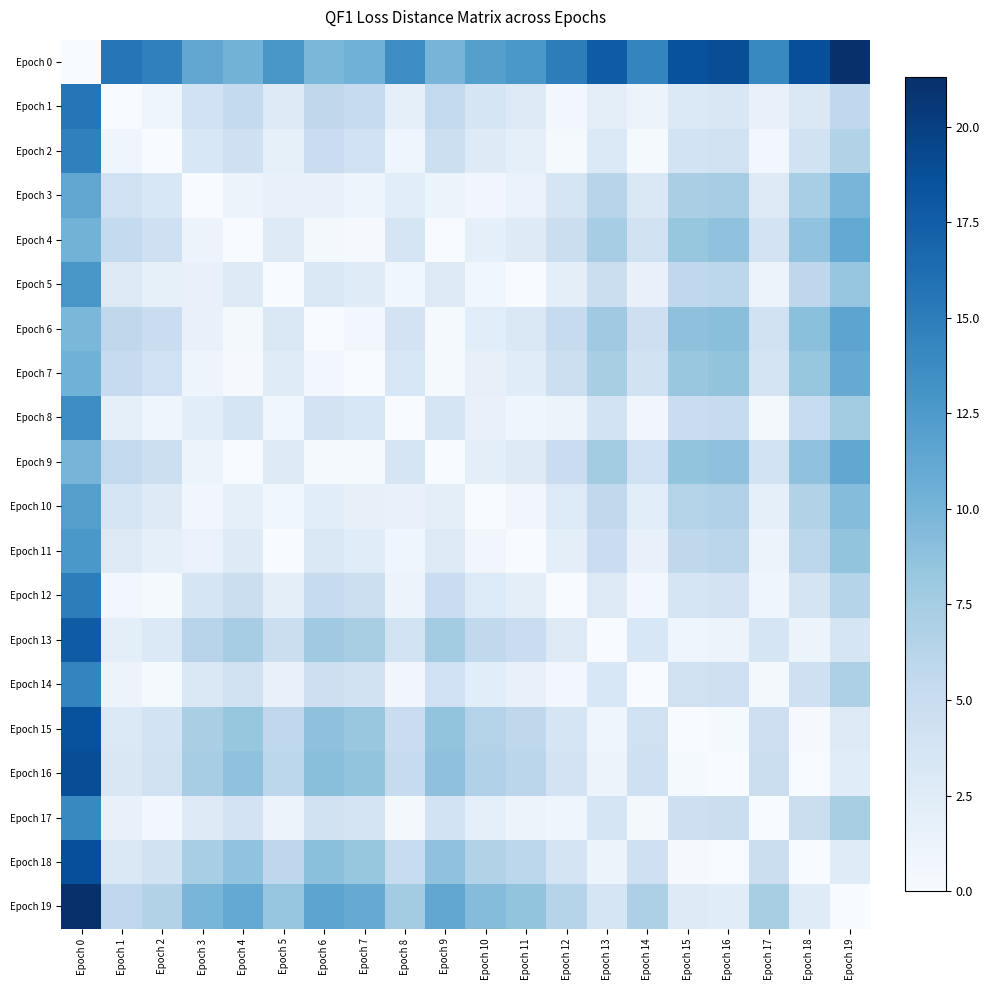

Reading left to right, transcribe all the data shown in this chart.

Epoch 0: Epoch 0=0.0	Epoch 1=15.6	Epoch 2=14.6	Epoch 3=11.3	Epoch 4=10.2	Epoch 5=12.8	Epoch 6=9.8	Epoch 7=10.3	Epoch 8=13.7	Epoch 9=10.1	Epoch 10=12.1	Epoch 11=12.8	Epoch 12=15.0	Epoch 13=17.6	Epoch 14=14.4	Epoch 15=18.6	Epoch 16=18.8	Epoch 17=14.0	Epoch 18=18.7	Epoch 19=21.3
Epoch 1: Epoch 0=15.6	Epoch 1=0.0	Epoch 2=1.0	Epoch 3=4.3	Epoch 4=5.5	Epoch 5=2.8	Epoch 6=5.8	Epoch 7=5.3	Epoch 8=2.0	Epoch 9=5.6	Epoch 10=3.6	Epoch 11=2.8	Epoch 12=0.7	Epoch 13=2.0	Epoch 14=1.2	Epoch 15=2.9	Epoch 16=3.2	Epoch 17=1.6	Epoch 18=3.1	Epoch 19=5.7
Epoch 2: Epoch 0=14.6	Epoch 1=1.0	Epoch 2=0.0	Epoch 3=3.3	Epoch 4=4.5	Epoch 5=1.8	Epoch 6=4.9	Epoch 7=4.3	Epoch 8=1.0	Epoch 9=4.6	Epoch 10=2.6	Epoch 11=1.8	Epoch 12=0.3	Epoch 13=3.0	Epoch 14=0.3	Epoch 15=3.9	Epoch 16=4.2	Epoch 17=0.6	Epoch 18=4.1	Epoch 19=6.7
Epoch 3: Epoch 0=11.3	Epoch 1=4.3	Epoch 2=3.3	Epoch 3=0.0	Epoch 4=1.2	Epoch 5=1.5	Epoch 6=1.5	Epoch 7=1.0	Epoch 8=2.3	Epoch 9=1.3	Epoch 10=0.7	Epoch 11=1.5	Epoch 12=3.6	Epoch 13=6.3	Epoch 14=3.0	Epoch 15=7.2	Epoch 16=7.5	Epoch 17=2.7	Epoch 18=7.4	Epoch 19=10.0
Epoch 4: Epoch 0=10.2	Epoch 1=5.5	Epoch 2=4.5	Epoch 3=1.2	Epoch 4=0.0	Epoch 5=2.7	Epoch 6=0.4	Epoch 7=0.2	Epoch 8=3.5	Epoch 9=0.1	Epoch 10=1.9	Epoch 11=2.6	Epoch 12=4.8	Epoch 13=7.5	Epoch 14=4.2	Epoch 15=8.4	Epoch 16=8.7	Epoch 17=3.9	Epoch 18=8.6	Epoch 19=11.1
Epoch 5: Epoch 0=12.8	Epoch 1=2.8	Epoch 2=1.8	Epoch 3=1.5	Epoch 4=2.7	Epoch 5=0.0	Epoch 6=3.0	Epoch 7=2.5	Epoch 8=0.8	Epoch 9=2.8	Epoch 10=0.8	Epoch 11=0.0	Epoch 12=2.1	Epoch 13=4.8	Epoch 14=1.5	Epoch 15=5.7	Epoch 16=6.0	Epoch 17=1.2	Epoch 18=5.9	Epoch 19=8.5
Epoch 6: Epoch 0=9.8	Epoch 1=5.8	Epoch 2=4.9	Epoch 3=1.5	Epoch 4=0.4	Epoch 5=3.0	Epoch 6=0.0	Epoch 7=0.5	Epoch 8=3.9	Epoch 9=0.3	Epoch 10=2.3	Epoch 11=3.0	Epoch 12=5.2	Epoch 13=7.8	Epoch 14=4.6	Epoch 15=8.8	Epoch 16=9.0	Epoch 17=4.2	Epoch 18=8.9	Epoch 19=11.5
Epoch 7: Epoch 0=10.3	Epoch 1=5.3	Epoch 2=4.3	Epoch 3=1.0	Epoch 4=0.2	Epoch 5=2.5	Epoch 6=0.5	Epoch 7=0.0	Epoch 8=3.3	Epoch 9=0.3	Epoch 10=1.7	Epoch 11=2.5	Epoch 12=4.6	Epoch 13=7.3	Epoch 14=4.0	Epoch 15=8.2	Epoch 16=8.5	Epoch 17=3.7	Epoch 18=8.4	Epoch 19=11.0
Epoch 8: Epoch 0=13.7	Epoch 1=2.0	Epoch 2=1.0	Epoch 3=2.3	Epoch 4=3.5	Epoch 5=0.8	Epoch 6=3.9	Epoch 7=3.3	Epoch 8=0.0	Epoch 9=3.6	Epoch 10=1.6	Epoch 11=0.9	Epoch 12=1.3	Epoch 13=4.0	Epoch 14=0.7	Epoch 15=4.9	Epoch 16=5.2	Epoch 17=0.4	Epoch 18=5.1	Epoch 19=7.6
Epoch 9: Epoch 0=10.1	Epoch 1=5.6	Epoch 2=4.6	Epoch 3=1.3	Epoch 4=0.1	Epoch 5=2.8	Epoch 6=0.3	Epoch 7=0.3	Epoch 8=3.6	Epoch 9=0.0	Epoch 10=2.0	Epoch 11=2.7	Epoch 12=4.9	Epoch 13=7.6	Epoch 14=4.3	Epoch 15=8.5	Epoch 16=8.8	Epoch 17=4.0	Epoch 18=8.7	Epoch 19=11.2
Epoch 10: Epoch 0=12.1	Epoch 1=3.6	Epoch 2=2.6	Epoch 3=0.7	Epoch 4=1.9	Epoch 5=0.8	Epoch 6=2.3	Epoch 7=1.7	Epoch 8=1.6	Epoch 9=2.0	Epoch 10=0.0	Epoch 11=0.7	Epoch 12=2.9	Epoch 13=5.6	Epoch 14=2.3	Epoch 15=6.5	Epoch 16=6.8	Epoch 17=2.0	Epoch 18=6.7	Epoch 19=9.2
Epoch 11: Epoch 0=12.8	Epoch 1=2.8	Epoch 2=1.8	Epoch 3=1.5	Epoch 4=2.6	Epoch 5=0.0	Epoch 6=3.0	Epoch 7=2.5	Epoch 8=0.9	Epoch 9=2.7	Epoch 10=0.7	Epoch 11=0.0	Epoch 12=2.2	Epoch 13=4.8	Epoch 14=1.6	Epoch 15=5.8	Epoch 16=6.0	Epoch 17=1.2	Epoch 18=5.9	Epoch 19=8.5
Epoch 12: Epoch 0=15.0	Epoch 1=0.7	Epoch 2=0.3	Epoch 3=3.6	Epoch 4=4.8	Epoch 5=2.1	Epoch 6=5.2	Epoch 7=4.6	Epoch 8=1.3	Epoch 9=4.9	Epoch 10=2.9	Epoch 11=2.2	Epoch 12=0.0	Epoch 13=2.7	Epoch 14=0.6	Epoch 15=3.6	Epoch 16=3.9	Epoch 17=0.9	Epoch 18=3.8	Epoch 19=6.3
Epoch 13: Epoch 0=17.6	Epoch 1=2.0	Epoch 2=3.0	Epoch 3=6.3	Epoch 4=7.5	Epoch 5=4.8	Epoch 6=7.8	Epoch 7=7.3	Epoch 8=4.0	Epoch 9=7.6	Epoch 10=5.6	Epoch 11=4.8	Epoch 12=2.7	Epoch 13=0.0	Epoch 14=3.3	Epoch 15=0.9	Epoch 16=1.2	Epoch 17=3.6	Epoch 18=1.1	Epoch 19=3.7
Epoch 14: Epoch 0=14.4	Epoch 1=1.2	Epoch 2=0.3	Epoch 3=3.0	Epoch 4=4.2	Epoch 5=1.5	Epoch 6=4.6	Epoch 7=4.0	Epoch 8=0.7	Epoch 9=4.3	Epoch 10=2.3	Epoch 11=1.6	Epoch 12=0.6	Epoch 13=3.3	Epoch 14=0.0	Epoch 15=4.2	Epoch 16=4.5	Epoch 17=0.4	Epoch 18=4.4	Epoch 19=6.9
Epoch 15: Epoch 0=18.6	Epoch 1=2.9	Epoch 2=3.9	Epoch 3=7.2	Epoch 4=8.4	Epoch 5=5.7	Epoch 6=8.8	Epoch 7=8.2	Epoch 8=4.9	Epoch 9=8.5	Epoch 10=6.5	Epoch 11=5.8	Epoch 12=3.6	Epoch 13=0.9	Epoch 14=4.2	Epoch 15=0.0	Epoch 16=0.3	Epoch 17=4.5	Epoch 18=0.2	Epoch 19=2.7
Epoch 16: Epoch 0=18.8	Epoch 1=3.2	Epoch 2=4.2	Epoch 3=7.5	Epoch 4=8.7	Epoch 5=6.0	Epoch 6=9.0	Epoch 7=8.5	Epoch 8=5.2	Epoch 9=8.8	Epoch 10=6.8	Epoch 11=6.0	Epoch 12=3.9	Epoch 13=1.2	Epoch 14=4.5	Epoch 15=0.3	Epoch 16=0.0	Epoch 17=4.8	Epoch 18=0.1	Epoch 19=2.5
Epoch 17: Epoch 0=14.0	Epoch 1=1.6	Epoch 2=0.6	Epoch 3=2.7	Epoch 4=3.9	Epoch 5=1.2	Epoch 6=4.2	Epoch 7=3.7	Epoch 8=0.4	Epoch 9=4.0	Epoch 10=2.0	Epoch 11=1.2	Epoch 12=0.9	Epoch 13=3.6	Epoch 14=0.4	Epoch 15=4.5	Epoch 16=4.8	Epoch 17=0.0	Epoch 18=4.7	Epoch 19=7.3
Epoch 18: Epoch 0=18.7	Epoch 1=3.1	Epoch 2=4.1	Epoch 3=7.4	Epoch 4=8.6	Epoch 5=5.9	Epoch 6=8.9	Epoch 7=8.4	Epoch 8=5.1	Epoch 9=8.7	Epoch 10=6.7	Epoch 11=5.9	Epoch 12=3.8	Epoch 13=1.1	Epoch 14=4.4	Epoch 15=0.2	Epoch 16=0.1	Epoch 17=4.7	Epoch 18=0.0	Epoch 19=2.6
Epoch 19: Epoch 0=21.3	Epoch 1=5.7	Epoch 2=6.7	Epoch 3=10.0	Epoch 4=11.1	Epoch 5=8.5	Epoch 6=11.5	Epoch 7=11.0	Epoch 8=7.6	Epoch 9=11.2	Epoch 10=9.2	Epoch 11=8.5	Epoch 12=6.3	Epoch 13=3.7	Epoch 14=6.9	Epoch 15=2.7	Epoch 16=2.5	Epoch 17=7.3	Epoch 18=2.6	Epoch 19=0.0